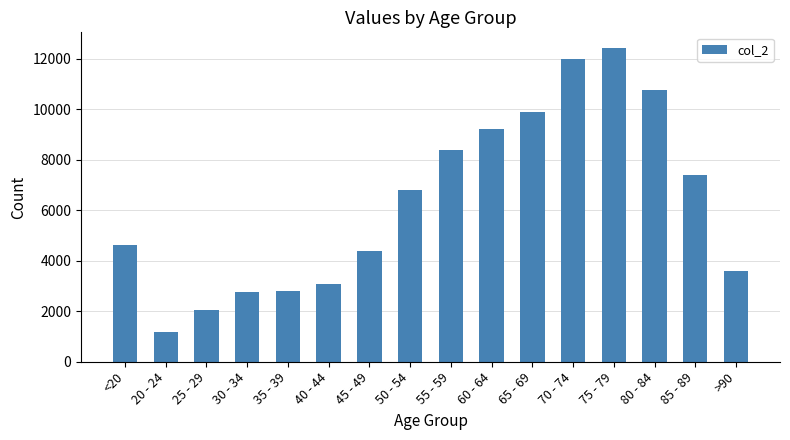

Is it true that the value at 75 - 79 is 21070?

False